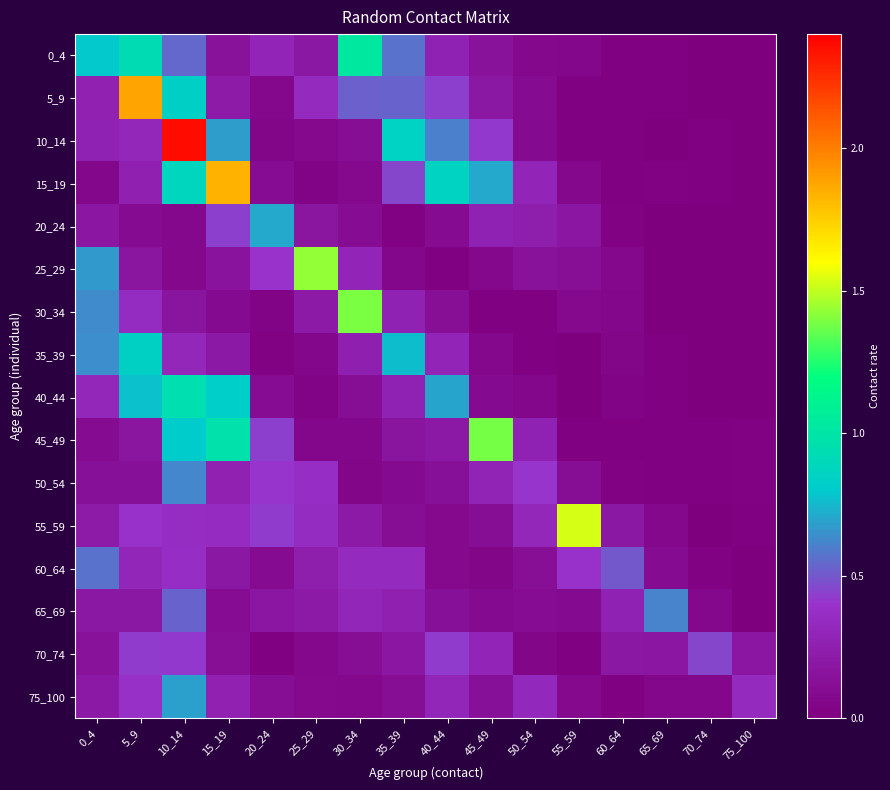

What is the total value across all series at 75_100?

0.6